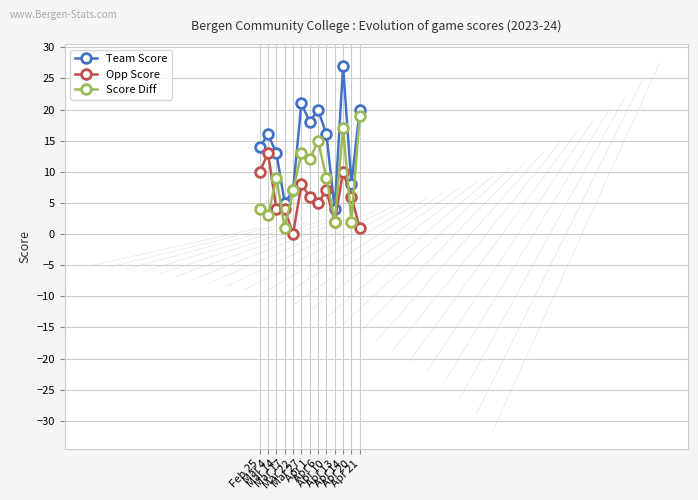

True or false: Score Diff has more than 0 points higher than both neighbors.

True